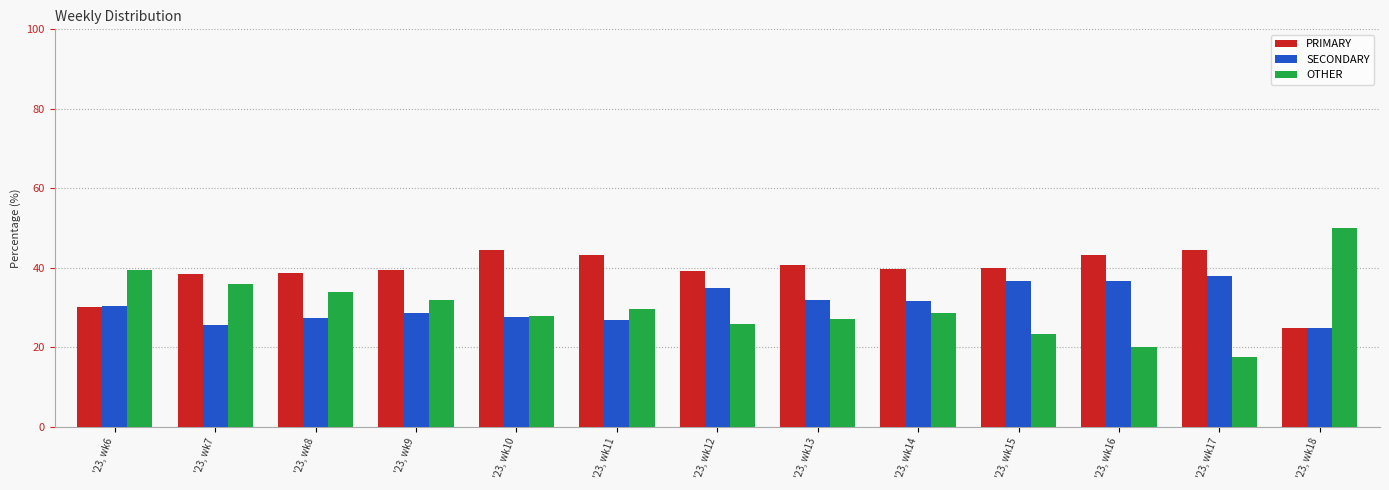

Which category has the highest value across all series?

'23, wk18